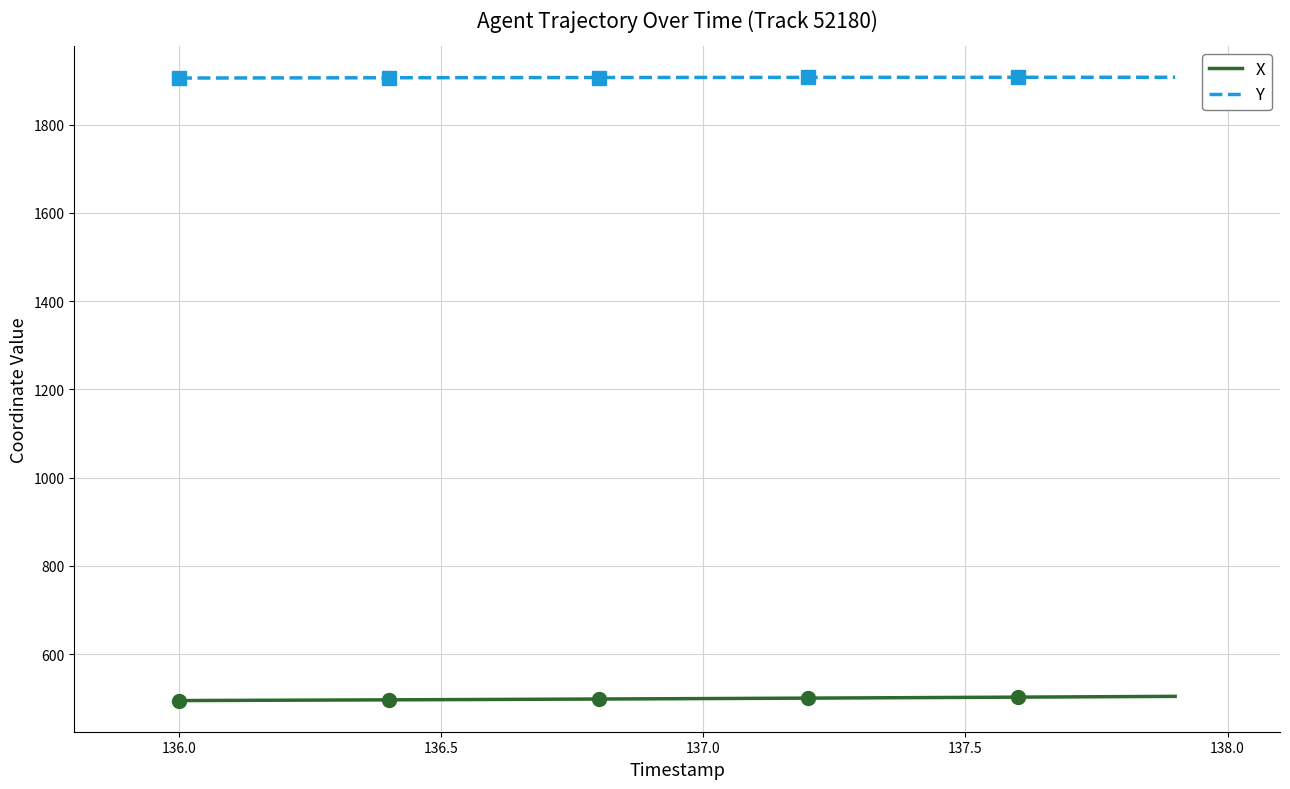

What is the minimum value for Y?

1905.4